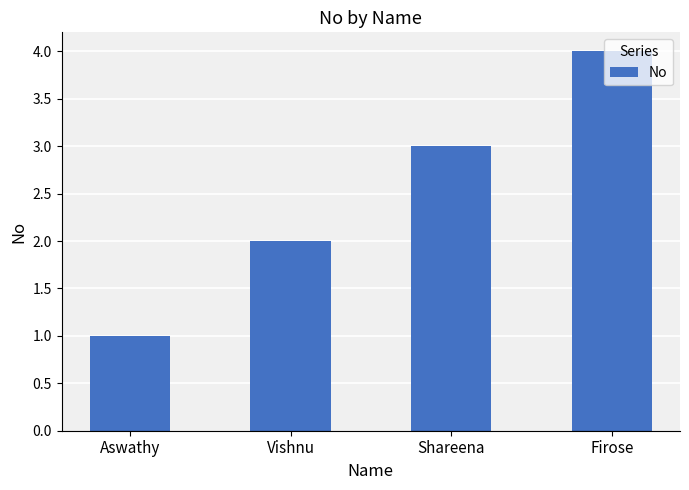

What is the label of the 1st bar from the right?

Firose